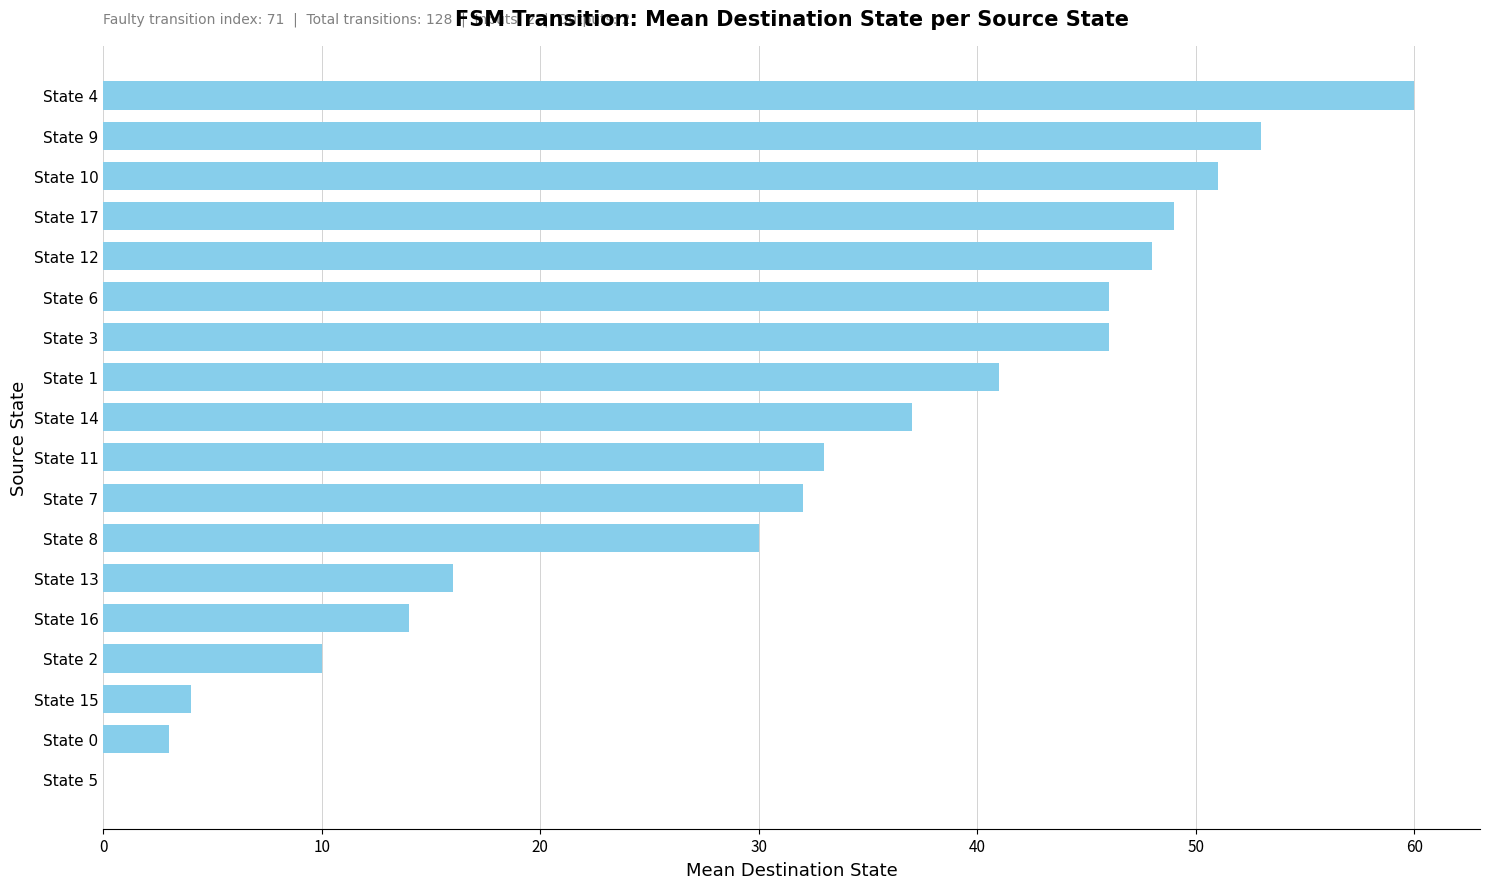

What is the change in value from State 5 to State 16?

+14